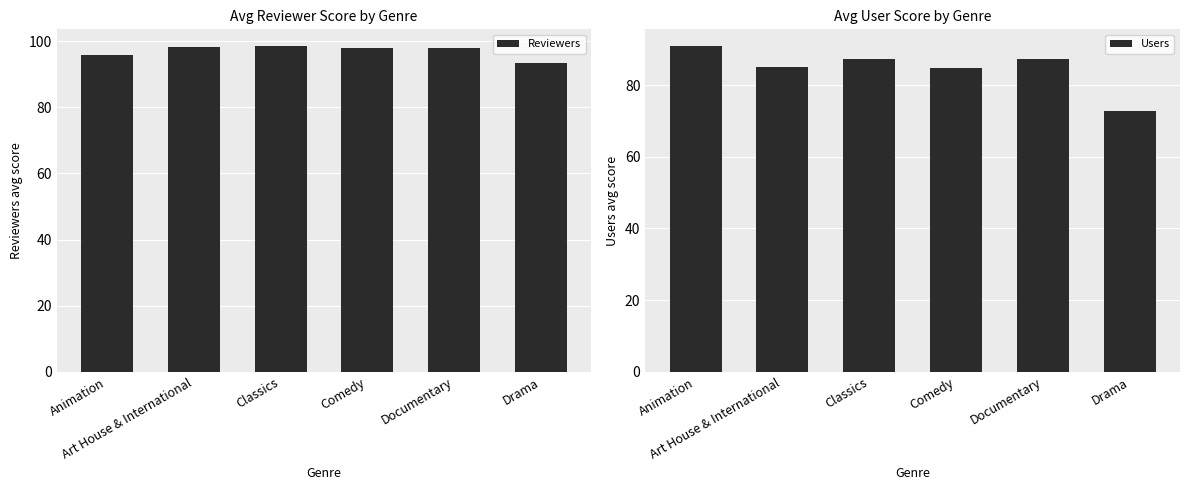

Count the number of categories in the chart.

6